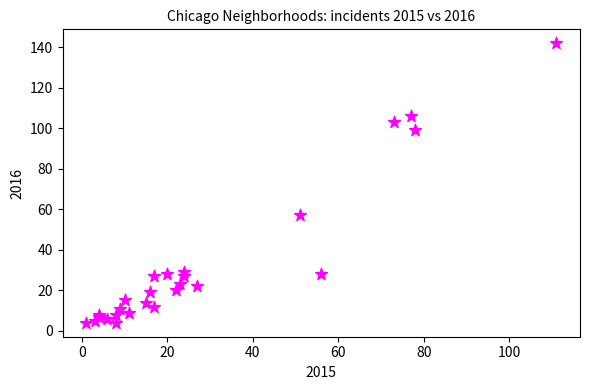

What Y value in the scatter plot is closest to 73?

57